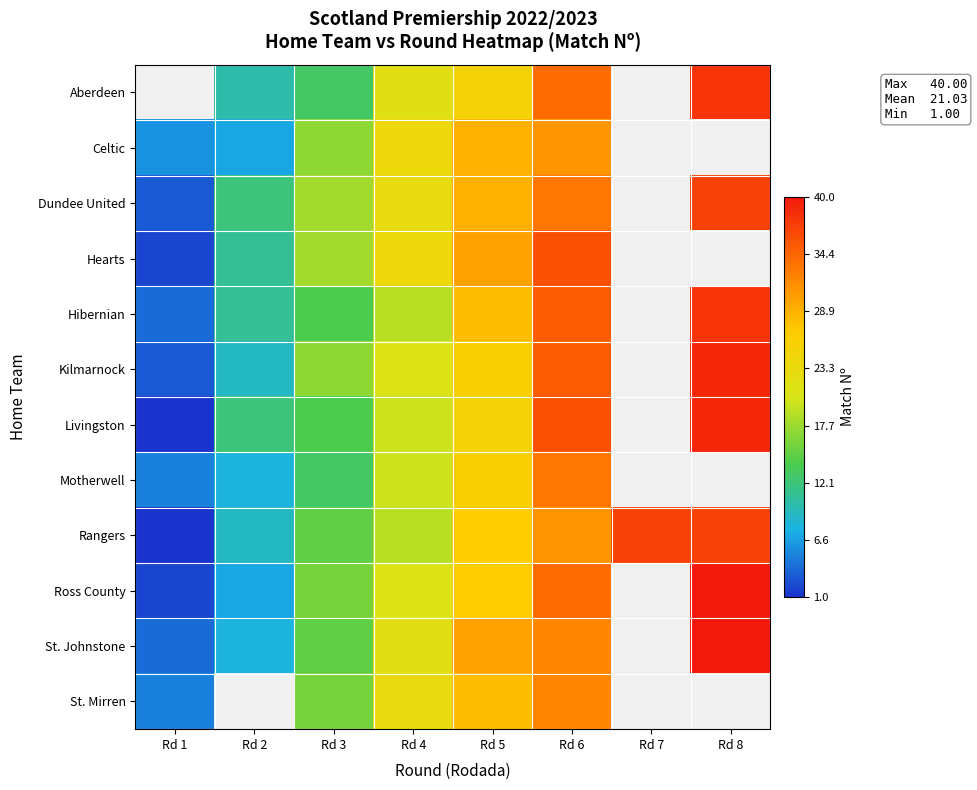

Rank the series at Rd 6 from highest to lowest value.

Hearts, Livingston, Hibernian, Kilmarnock, Aberdeen, Ross County, Dundee United, Motherwell, St. Johnstone, St. Mirren, Celtic, Rangers